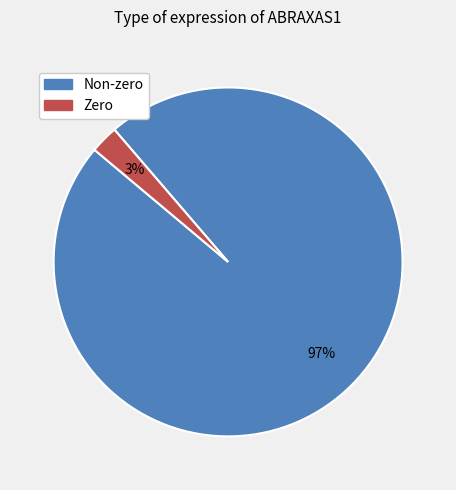

Is there any slice that represents more than half of the pie?

Yes